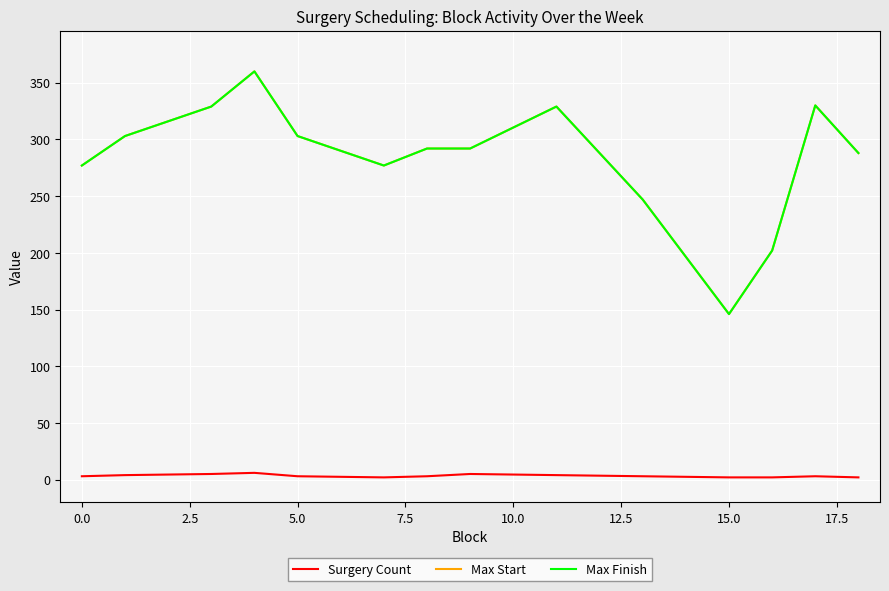

How many interior local valleys does the Surgery Count series have?

1